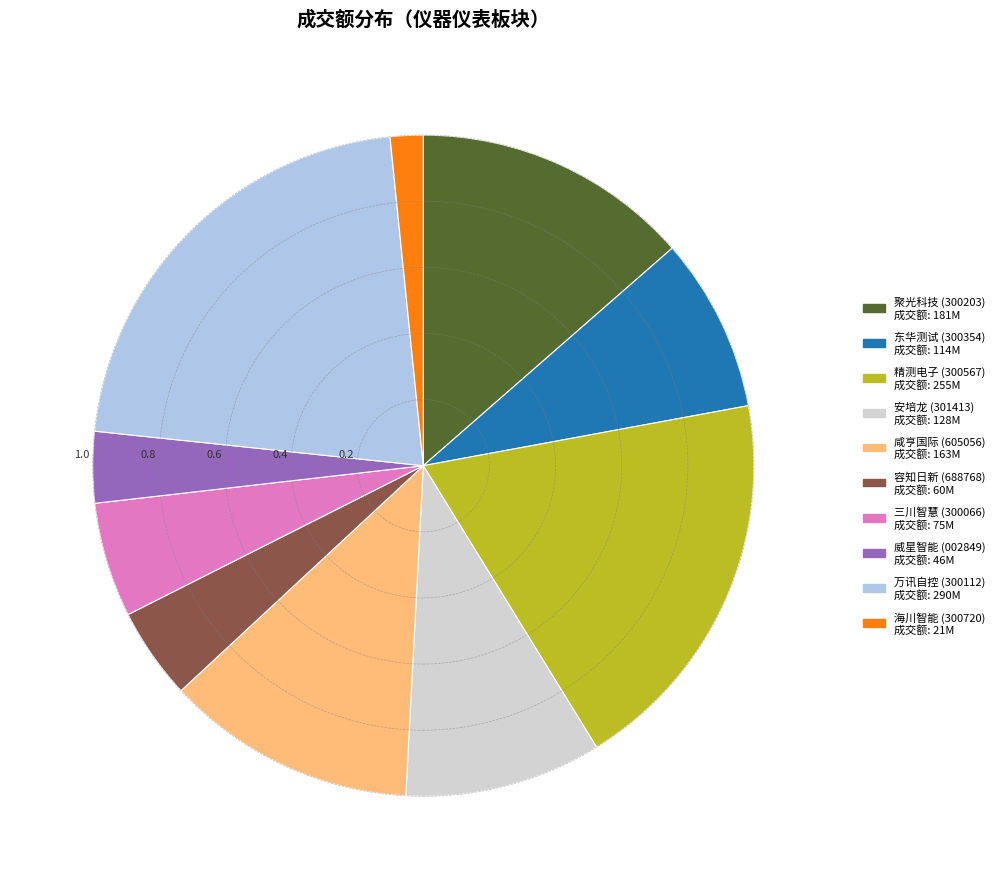

Which has a higher value, 威星智能 or 万讯自控?

万讯自控